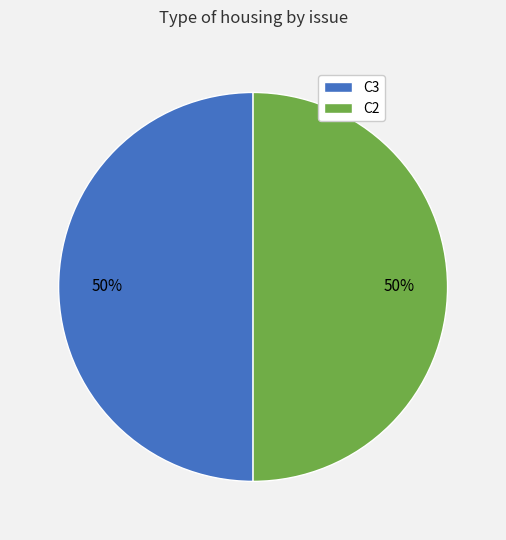

To the nearest percent, what percentage of the pie is C2?

50%